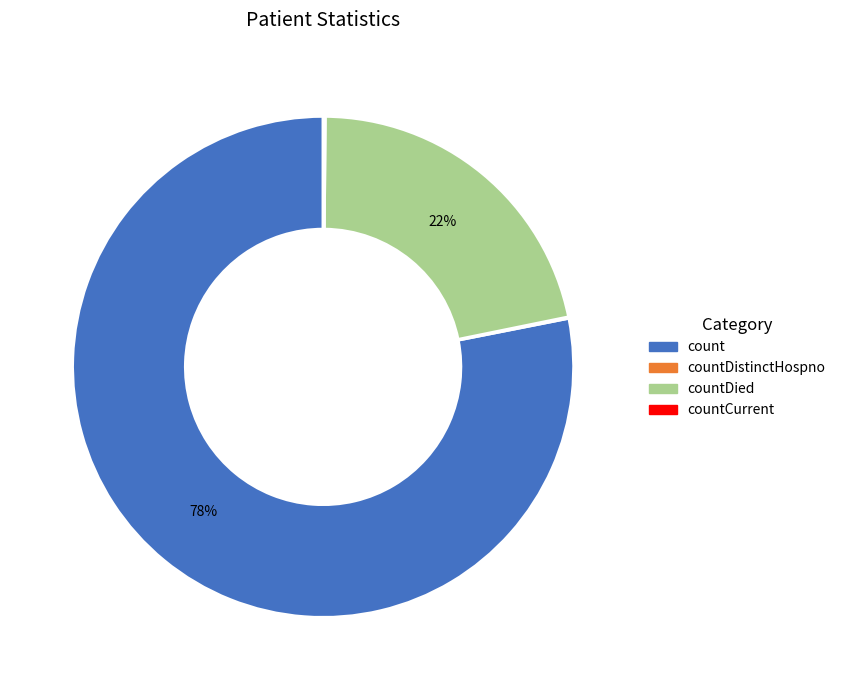

To the nearest percent, what is the average slice percentage?

25%